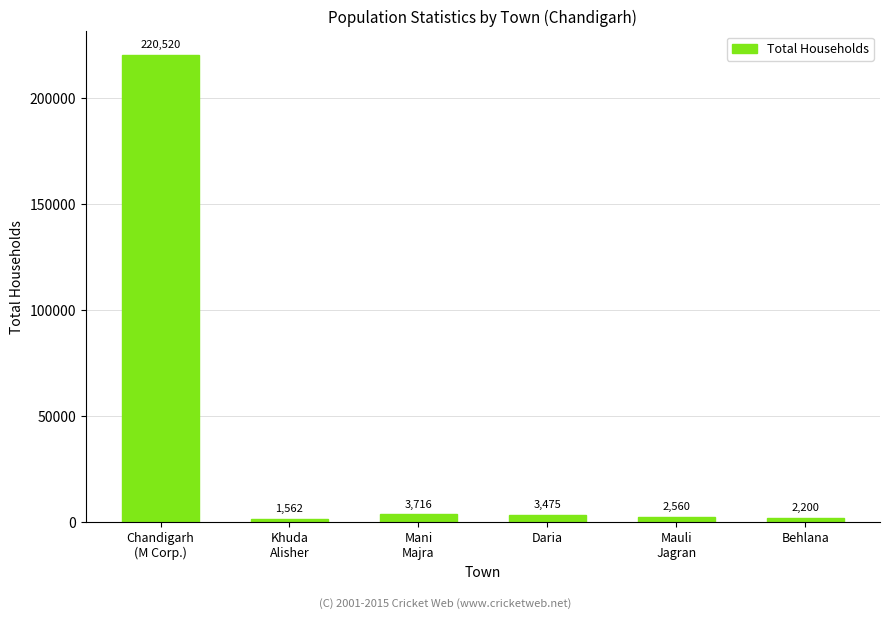

What is the smallest value displayed?

1562